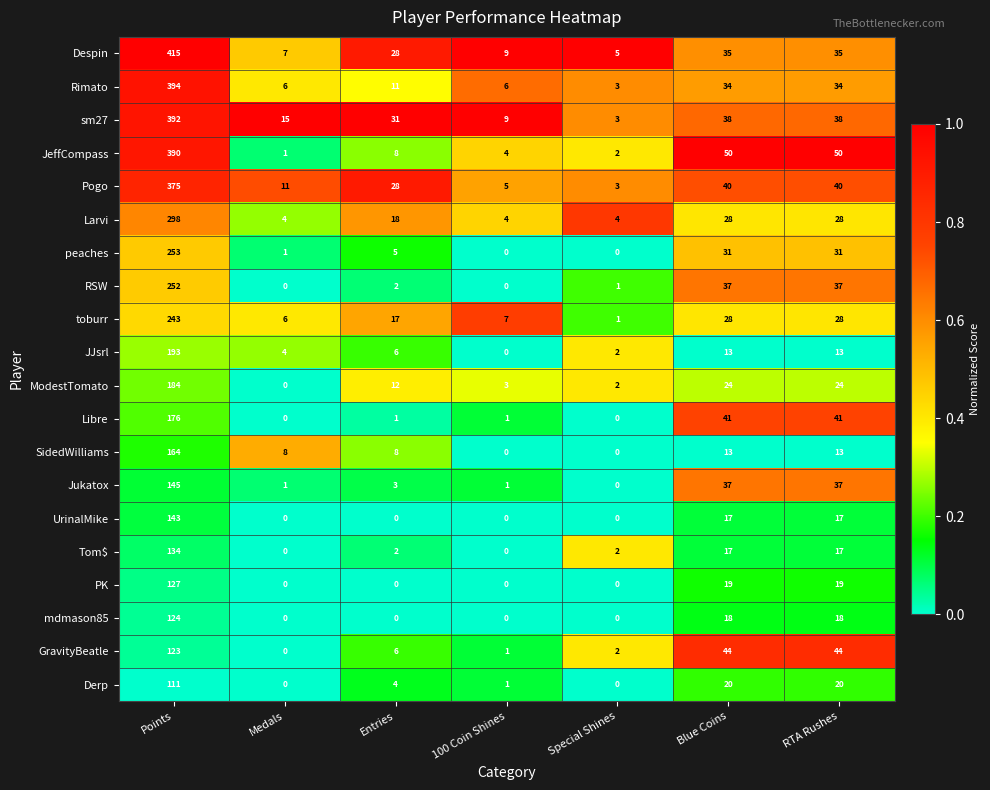

Rank the series by their maximum value, from highest to lowest.

Despin, Rimato, sm27, JeffCompass, Pogo, Larvi, peaches, RSW, toburr, JJsrl, ModestTomato, Libre, SidedWilliams, Jukatox, UrinalMike, Tom$, PK, mdmason85, GravityBeatle, Derp